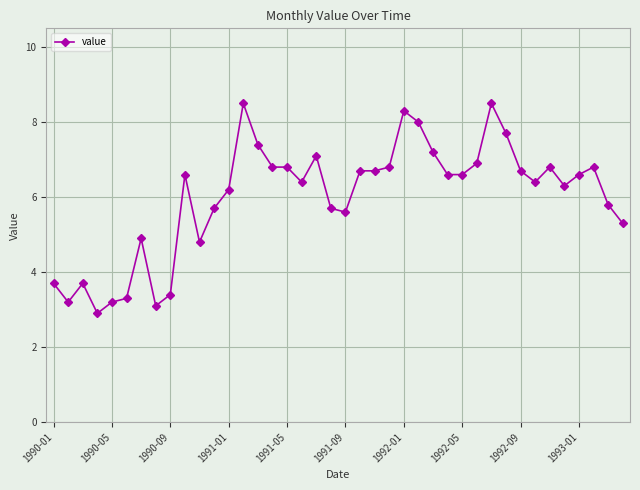

What is the smallest value displayed?

2.9